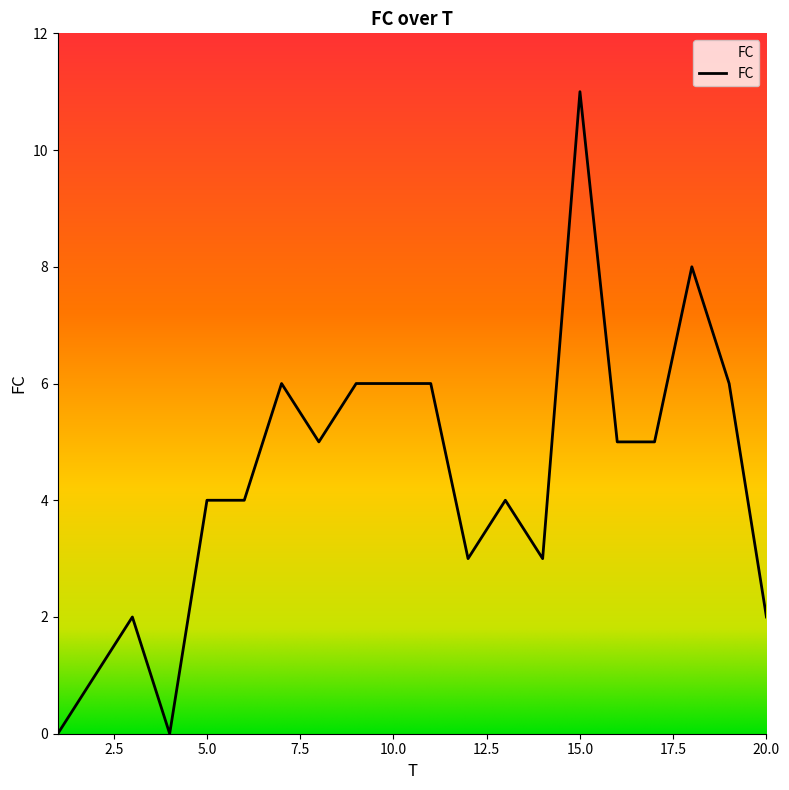

What is the maximum value shown in the chart?

11